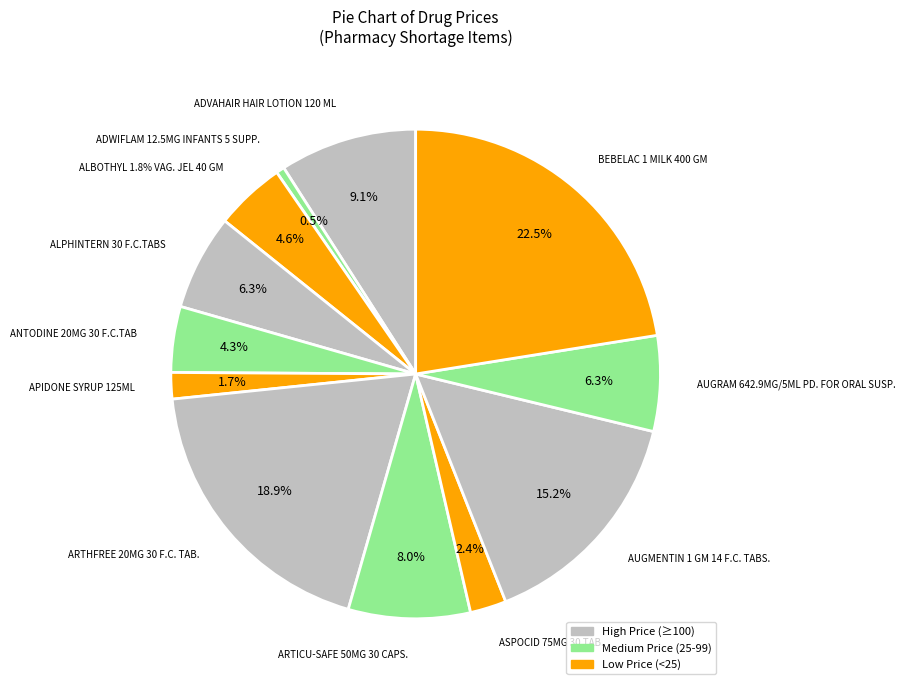

Is it true that AUGMENTIN 1 GM 14 F.C. TABS. is 25% of the pie?

False